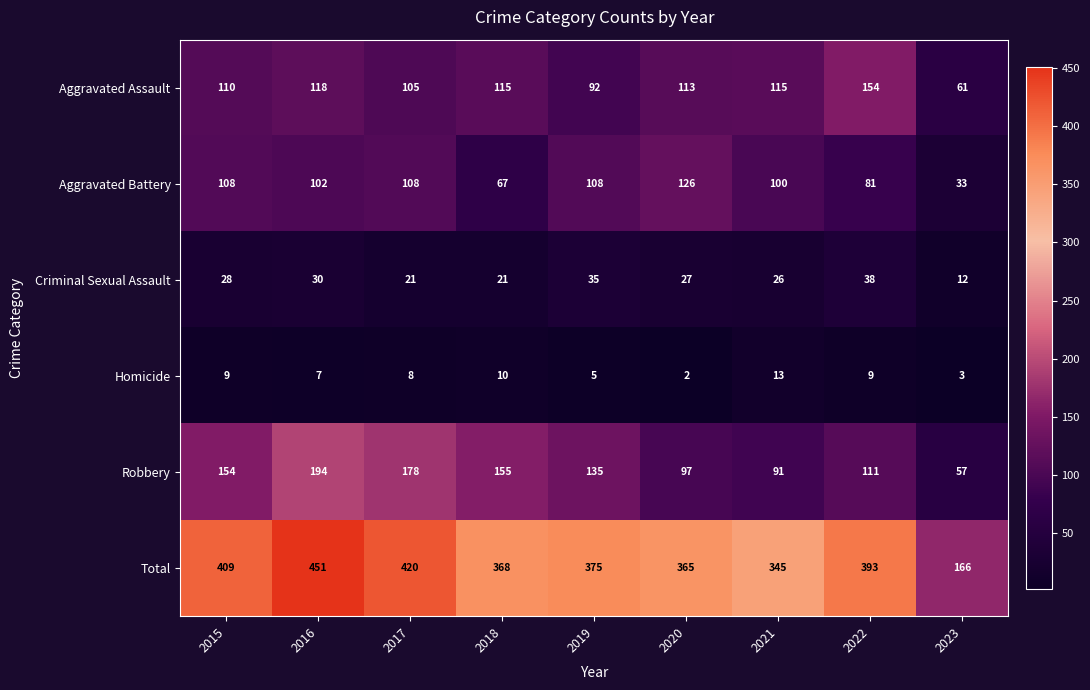

The Robbery series shows 194 at 2016. True or false?

True